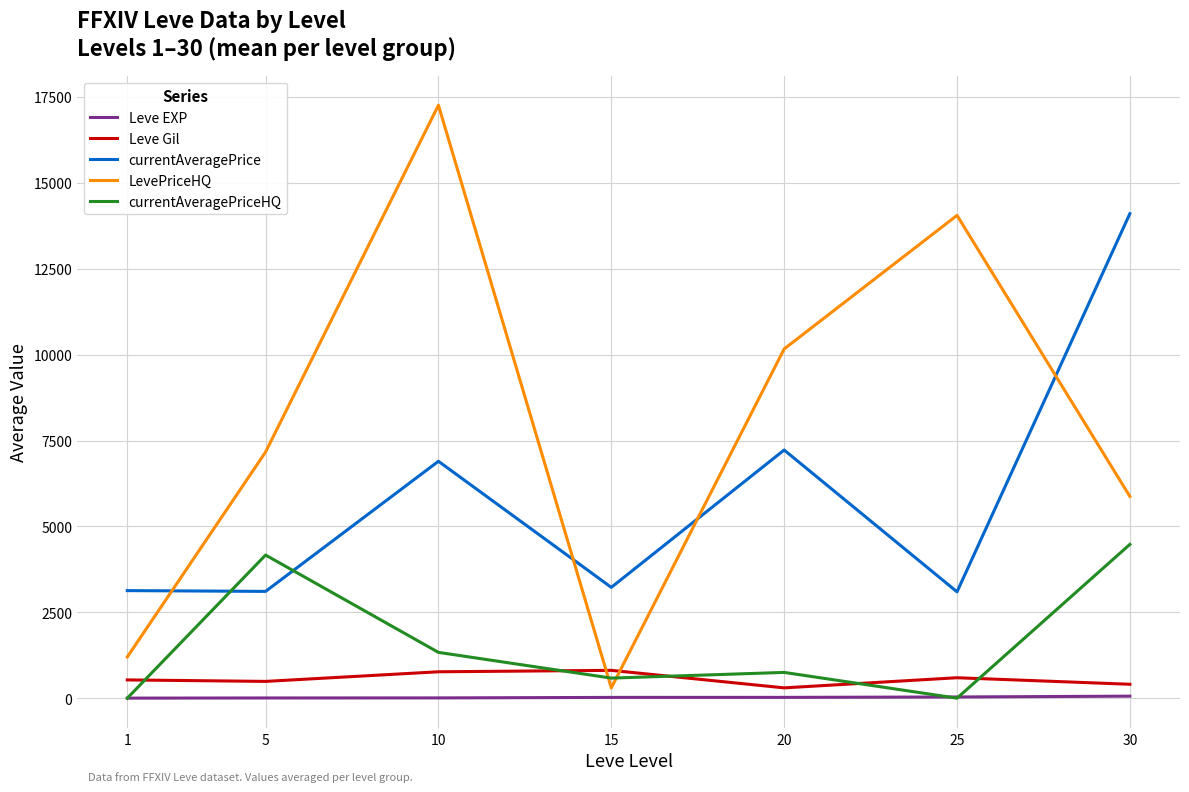

Which series has the largest range (max minus min)?

LevePriceHQ